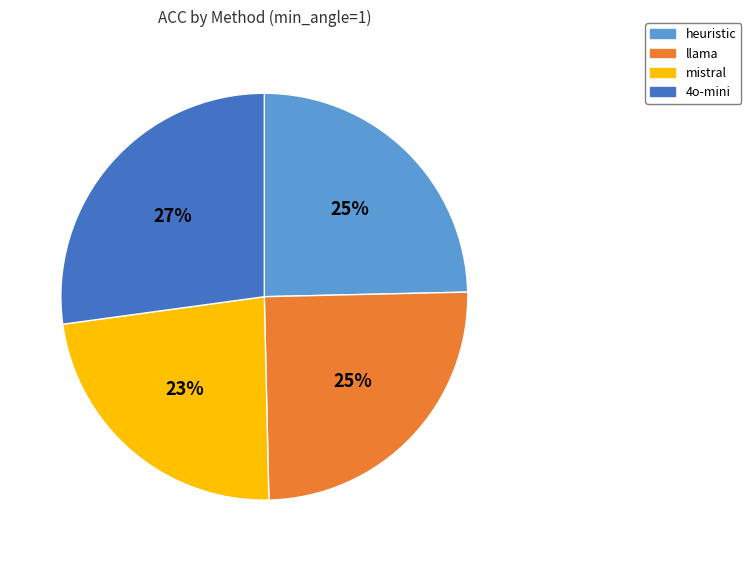

Count the number of slices in the pie.

4